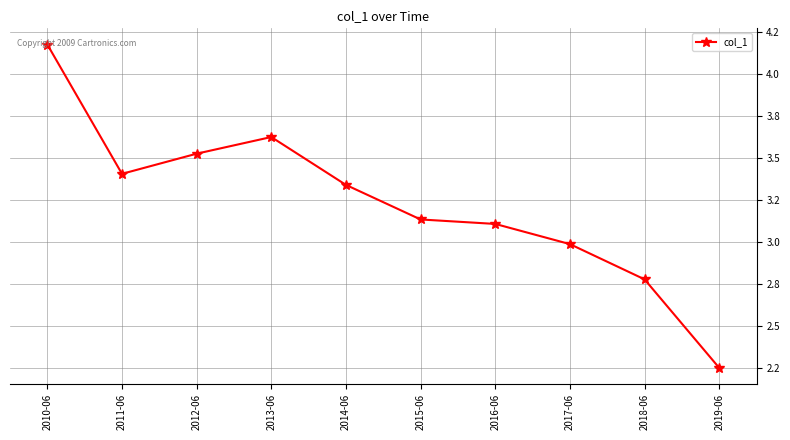

What is the smallest value displayed?

2.3